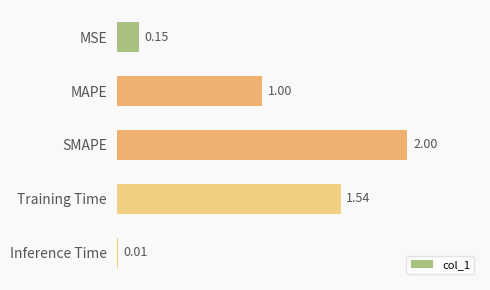

What is the ratio of the value at Training Time to the value at SMAPE?

0.8